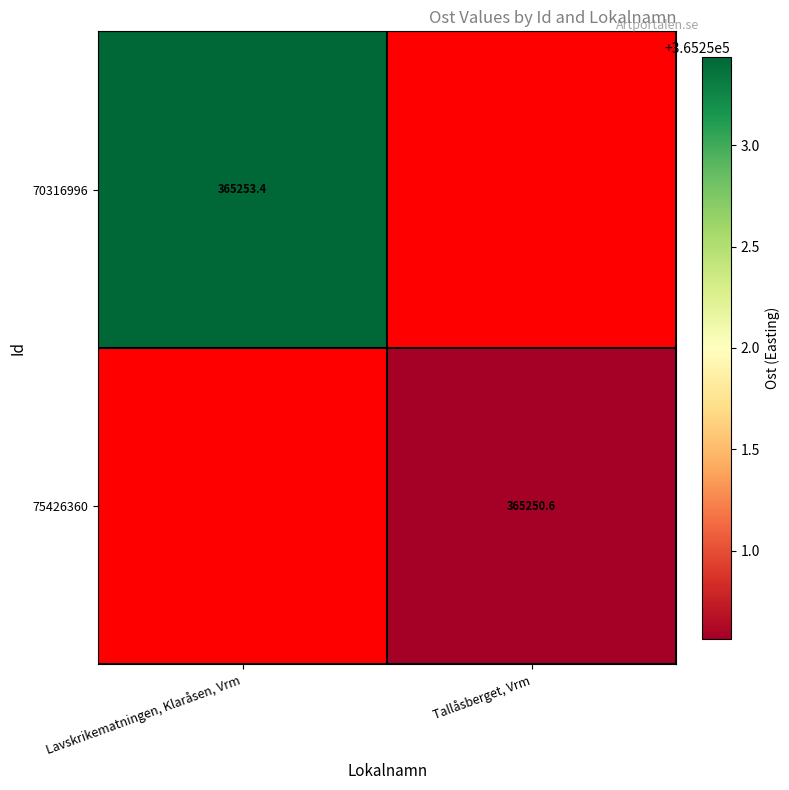

List the series in order of their peak value, highest first.

70316996, 75426360